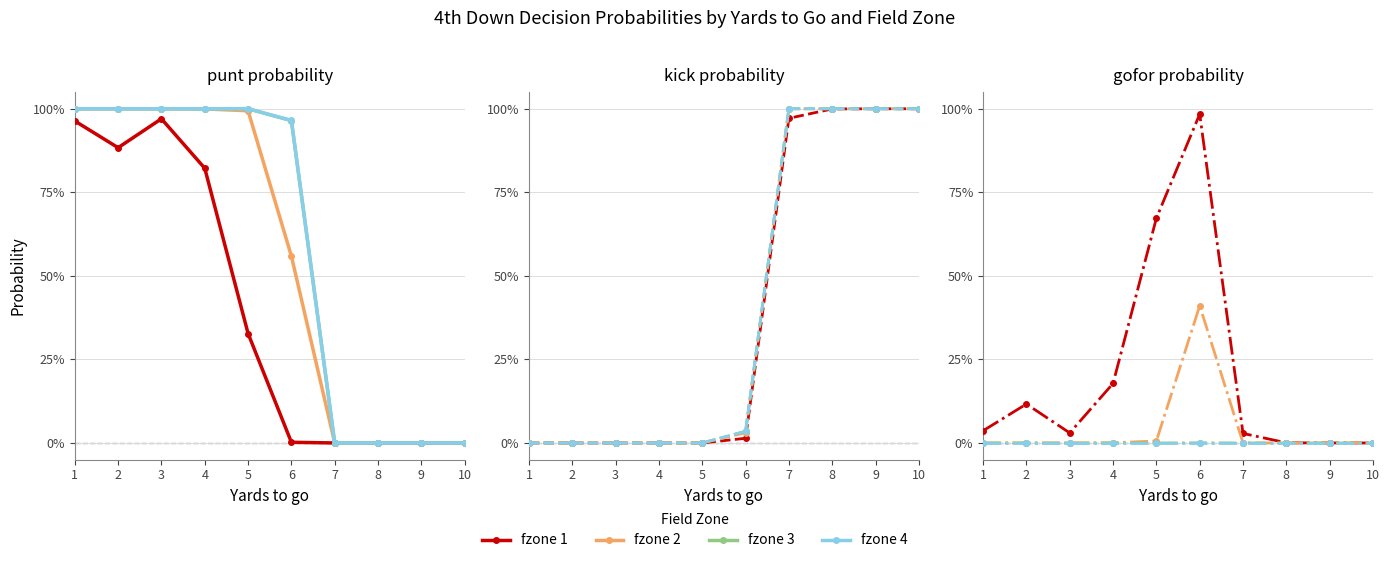

True or false: fzone 2 and fzone 4 cross at least once.

False